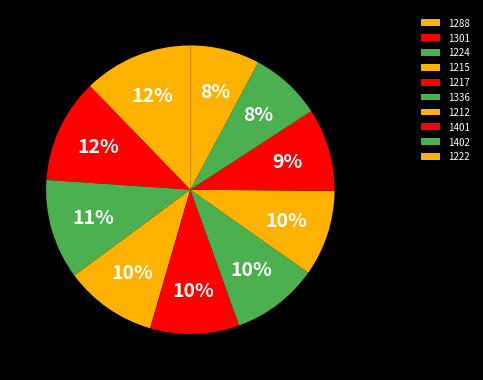

True or false: 1224 accounts for 16% of the total.

False